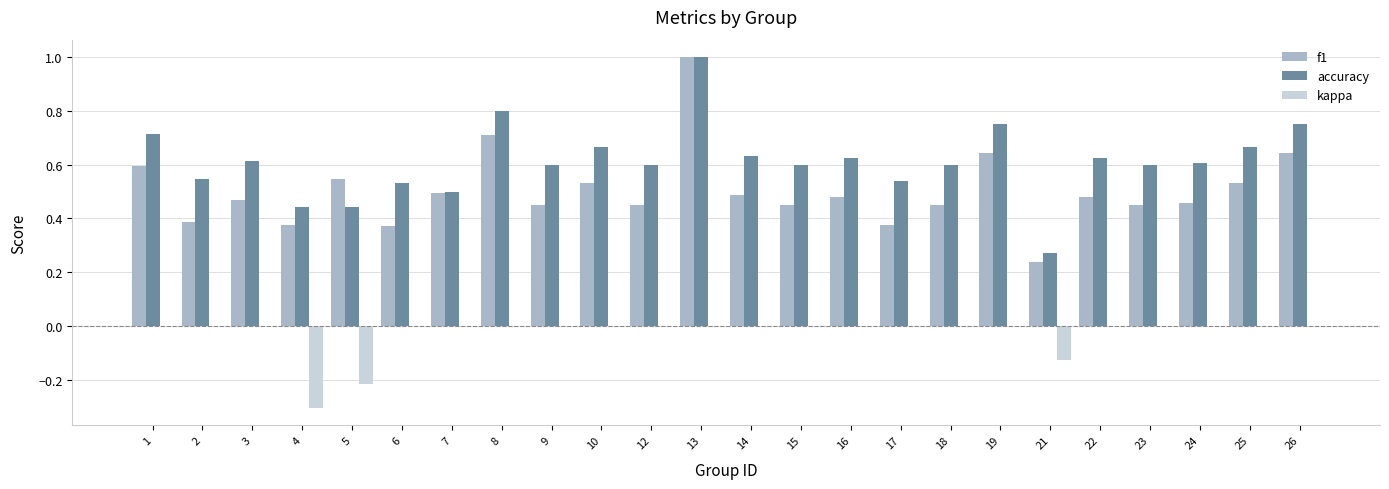

How many groups of bars are there?

24